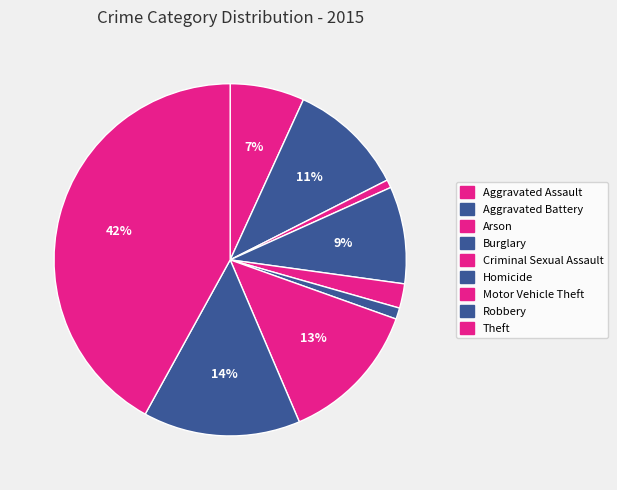

Which slice is the smallest?

Arson